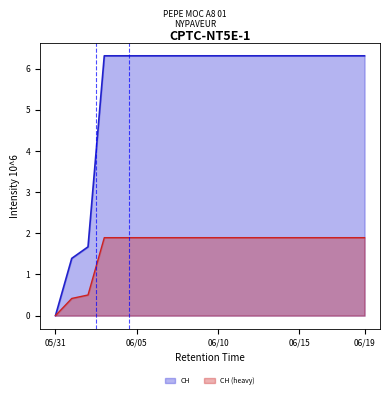

Rank the series at 06/15 from lowest to highest value.

CH (heavy), CH